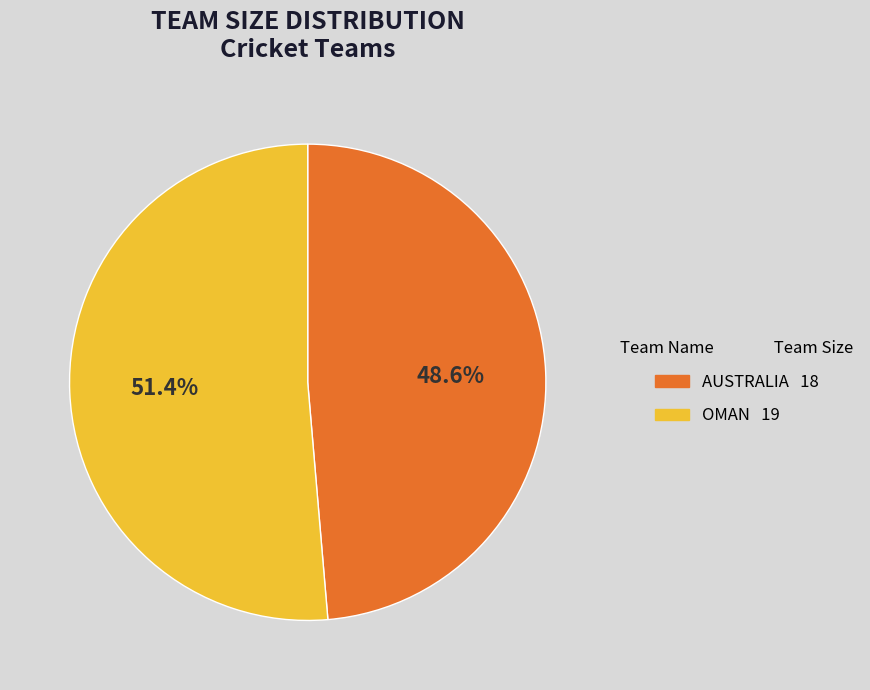

Is it true that OMAN is 51% of the pie?

True